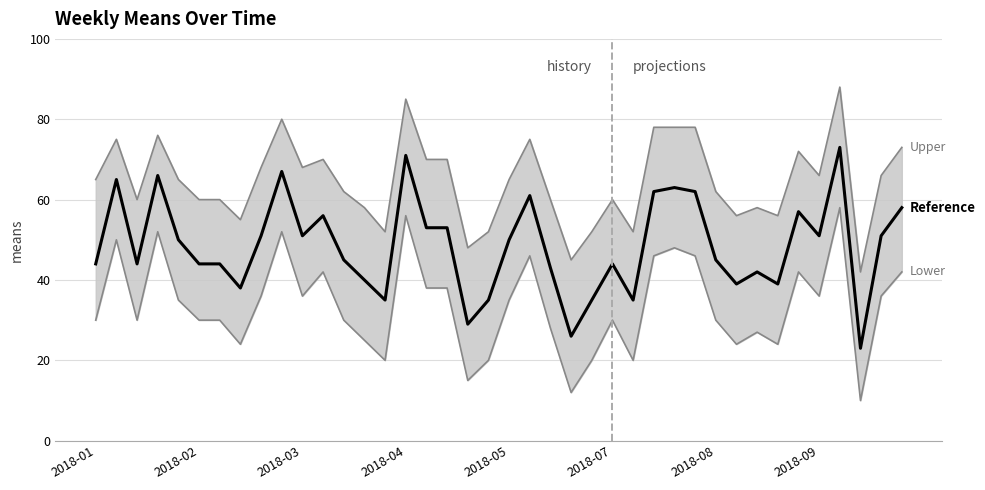

Is it true that Reference equals 42 at 32?

True